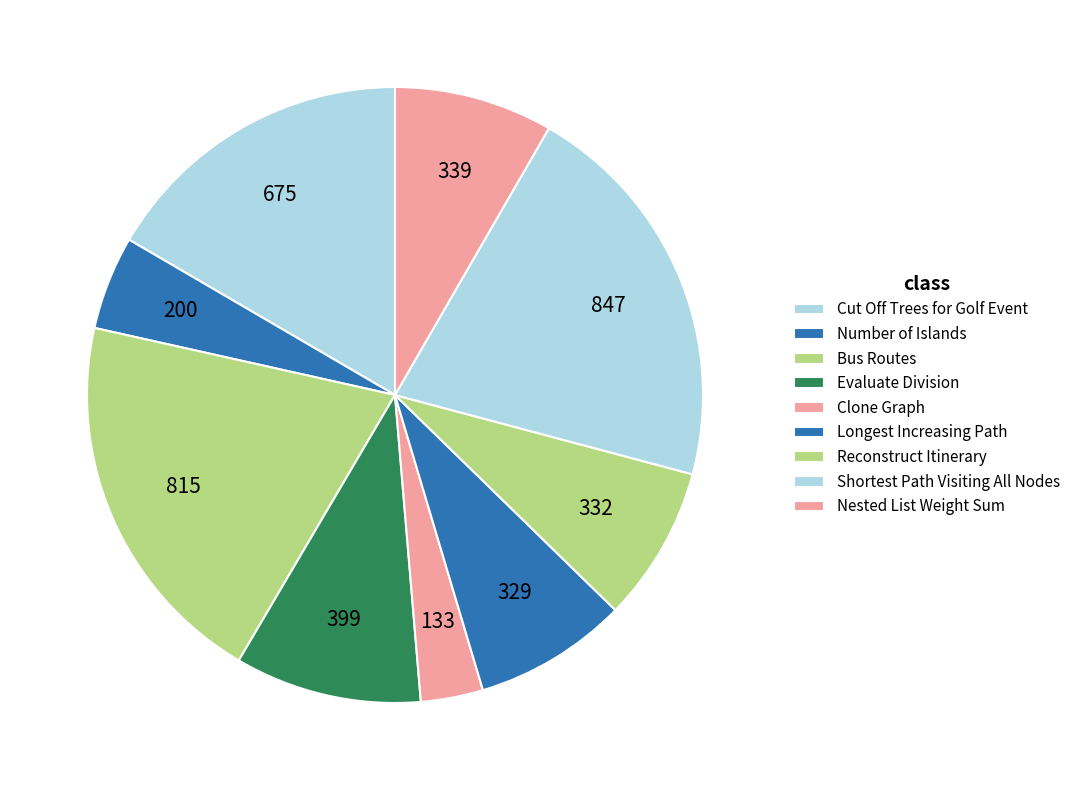

How many slices are in this pie chart?

9